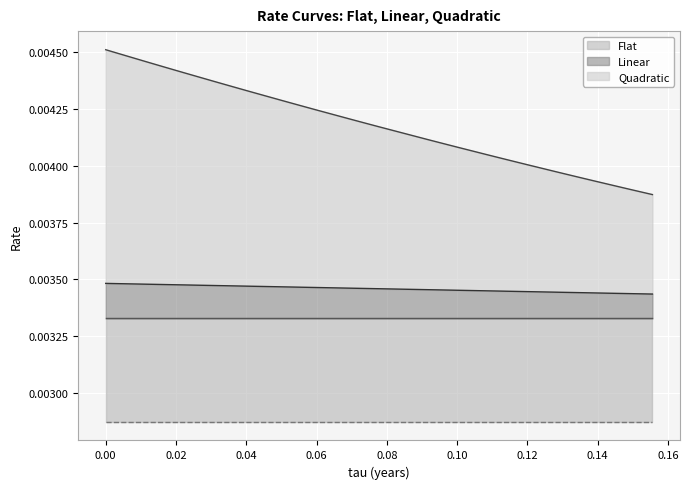

The Quadratic series shows 0.0 at 0.10833333333333334. True or false?

True